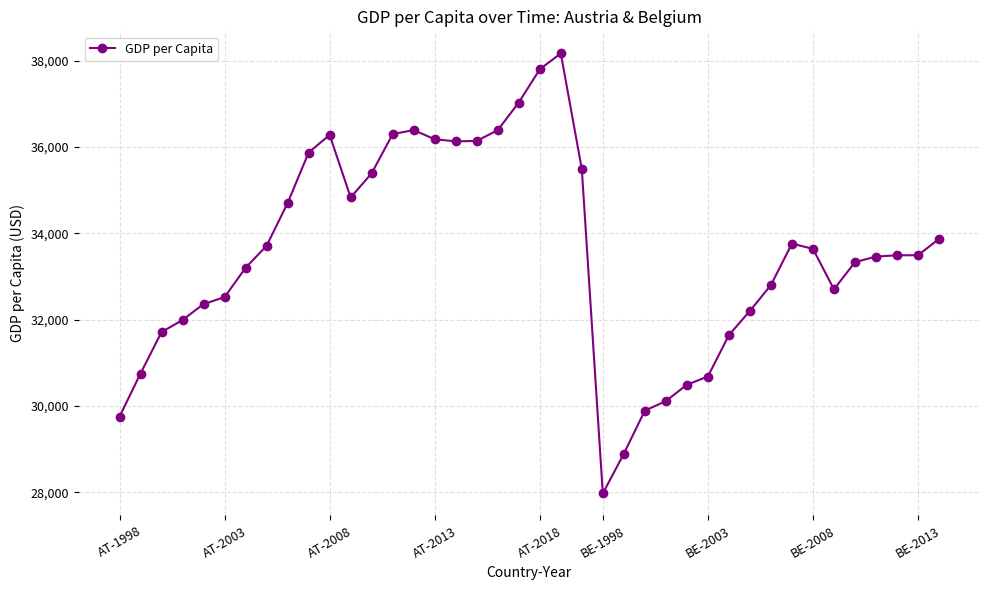

What is the sum of all values?

1341490